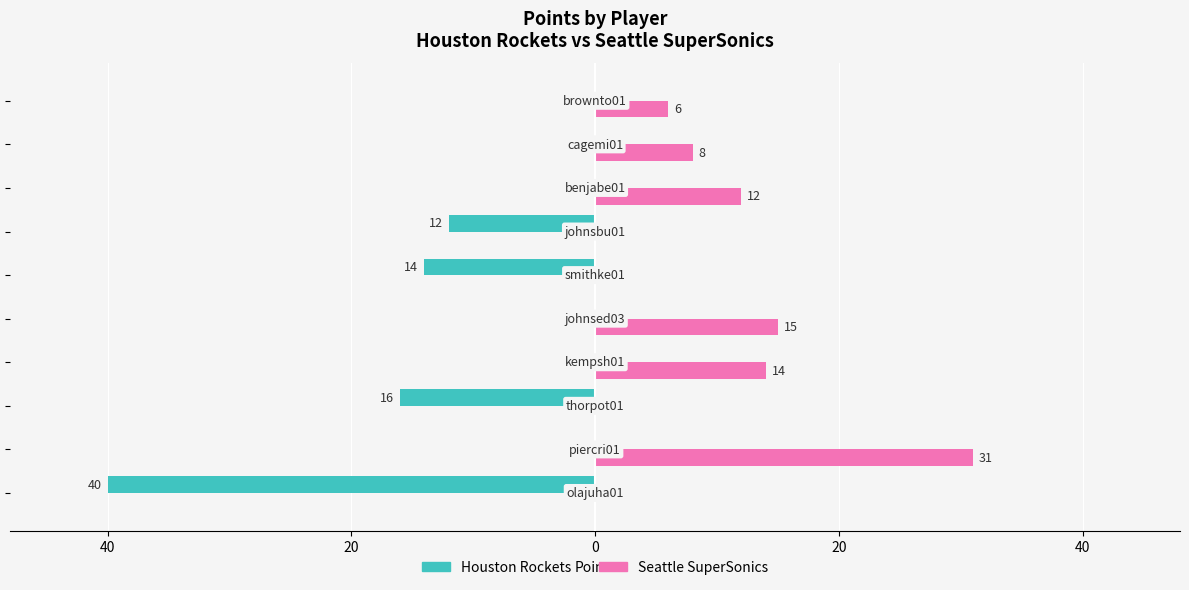

What are all the series names shown in the legend?

Houston Rockets, Seattle SuperSonics